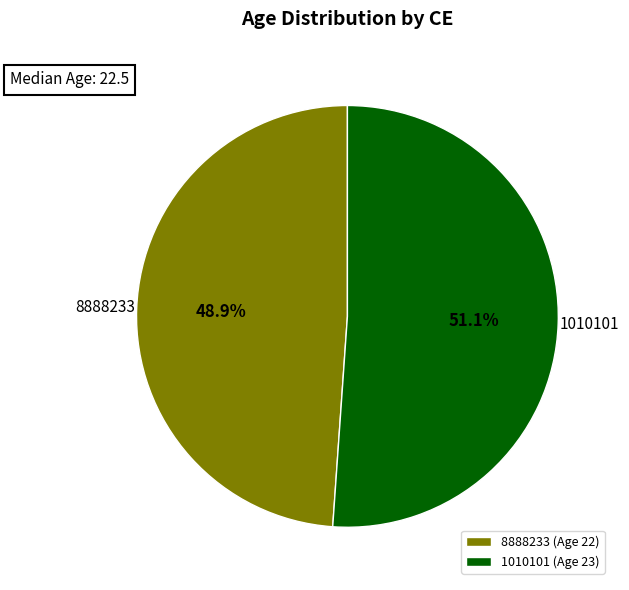

Combined, what portion of the pie is 8888233 and 1010101?

100.0%